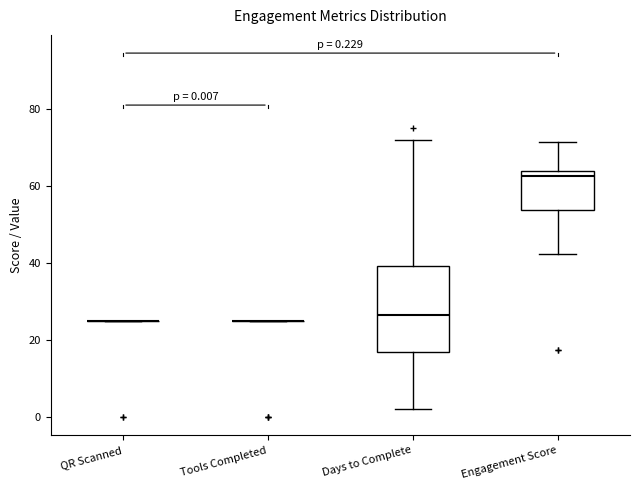

Which box is the tallest, from its lower edge to its upper edge?

Days to Complete